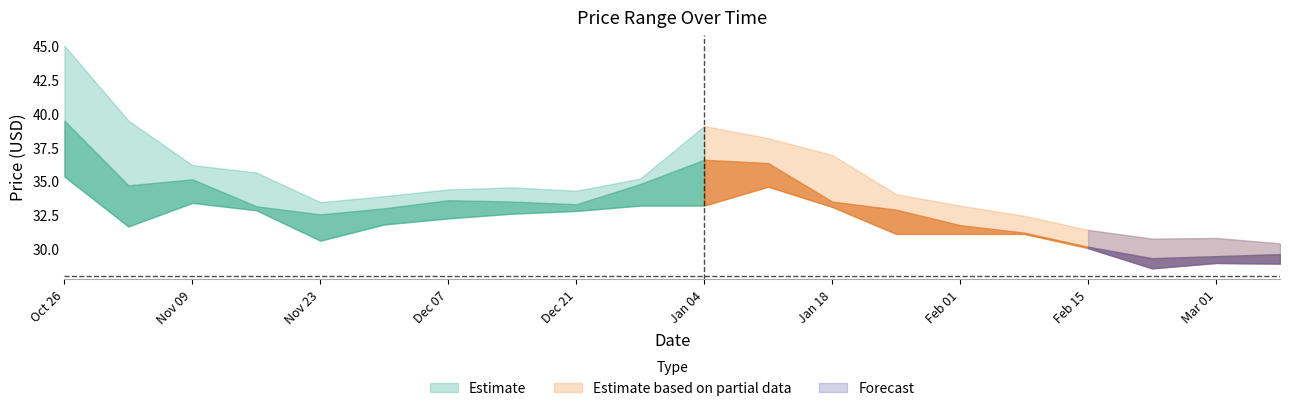

Reading left to right, extract all data points from this chart.

Low: 2009-10-26=35.4	2009-11-02=31.6	2009-11-09=33.4	2009-11-16=32.9	2009-11-23=30.6	2009-11-30=31.8	2009-12-07=32.2	2009-12-14=32.6	2009-12-21=32.8	2009-12-28=33.2	2010-01-04=33.2	2010-01-11=34.6	2010-01-18=33.1	2010-01-25=31.1	2010-02-01=31.1	2010-02-08=31.1	2010-02-15=30.1	2010-02-22=28.6	2010-03-01=28.9	2010-03-08=28.9
Close: 2009-10-26=39.5	2009-11-02=34.7	2009-11-09=35.1	2009-11-16=33.1	2009-11-23=32.5	2009-11-30=33.0	2009-12-07=33.6	2009-12-14=33.5	2009-12-21=33.3	2009-12-28=34.8	2010-01-04=36.6	2010-01-11=36.4	2010-01-18=33.5	2010-01-25=32.9	2010-02-01=31.8	2010-02-08=31.2	2010-02-15=30.1	2010-02-22=29.3	2010-03-01=29.4	2010-03-08=29.6
High: 2009-10-26=45.0	2009-11-02=39.5	2009-11-09=36.2	2009-11-16=35.6	2009-11-23=33.5	2009-11-30=33.9	2009-12-07=34.4	2009-12-14=34.5	2009-12-21=34.3	2009-12-28=35.2	2010-01-04=39.1	2010-01-11=38.2	2010-01-18=37.0	2010-01-25=34.0	2010-02-01=33.2	2010-02-08=32.5	2010-02-15=31.4	2010-02-22=30.8	2010-03-01=30.8	2010-03-08=30.4